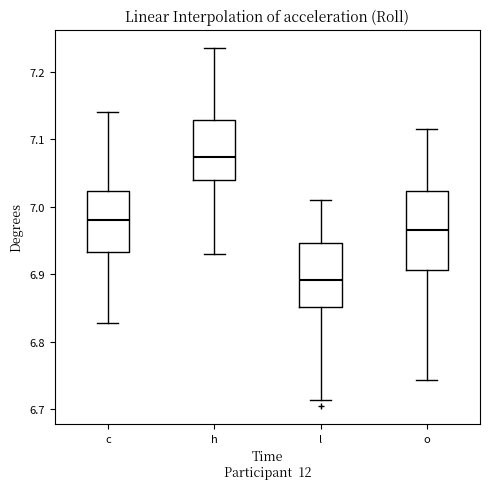

Comparing the boxes themselves (not the whiskers), which one is the tallest?

o